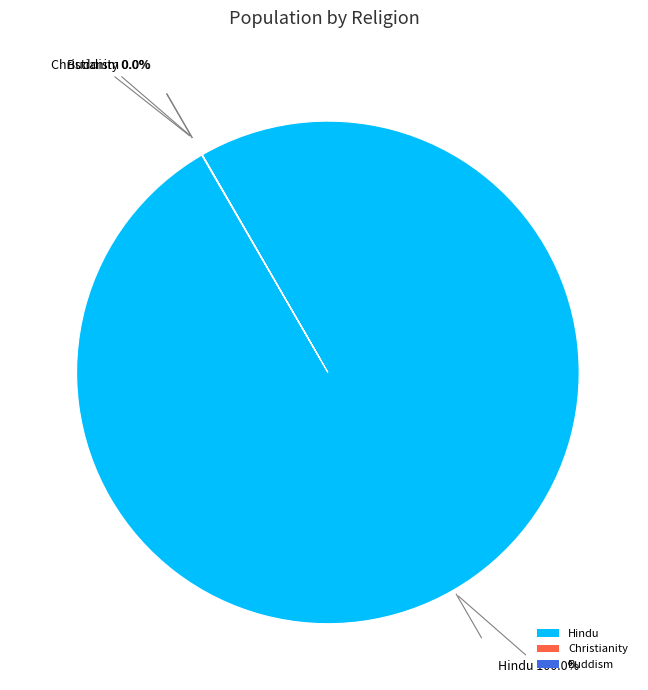

The Hindu slice represents 93% of the pie. True or false?

False